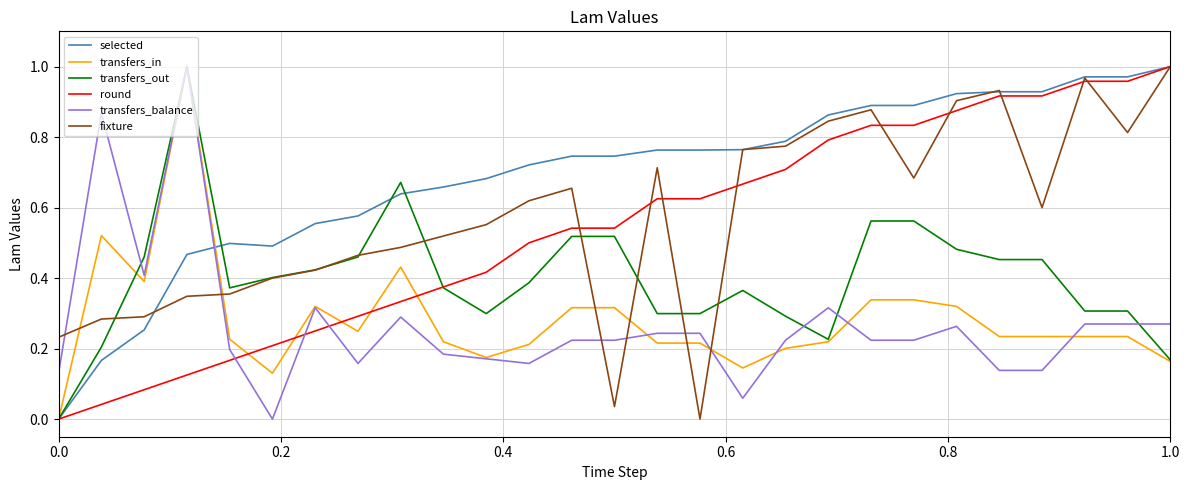

How many values in selected are above zero?

26